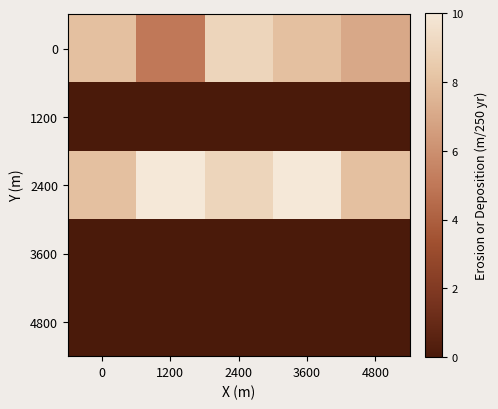

What is the difference between the highest and lowest values at 0?

8